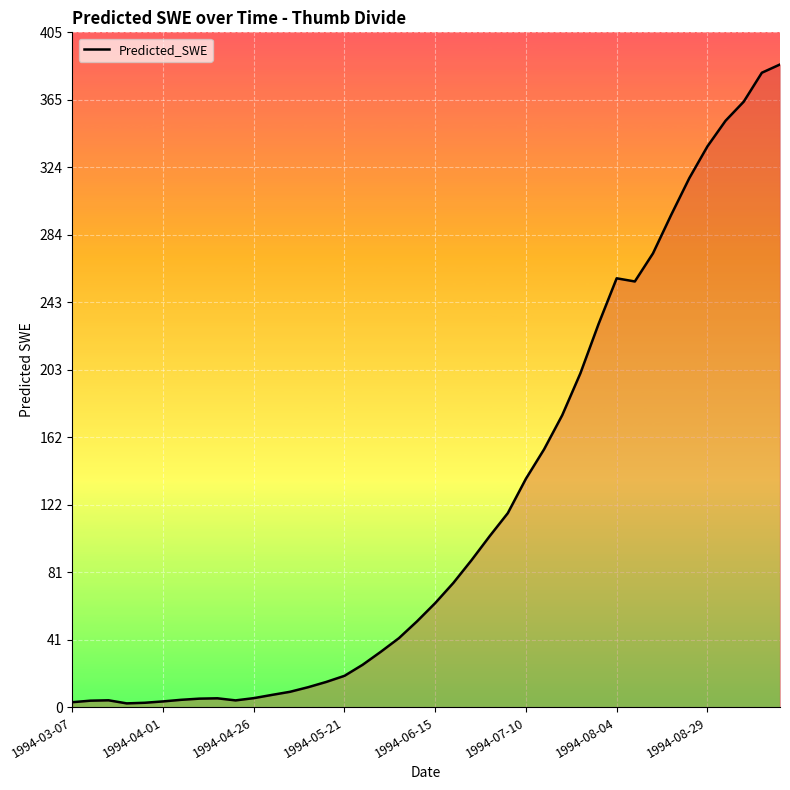

What is the maximum value shown in the chart?

385.7